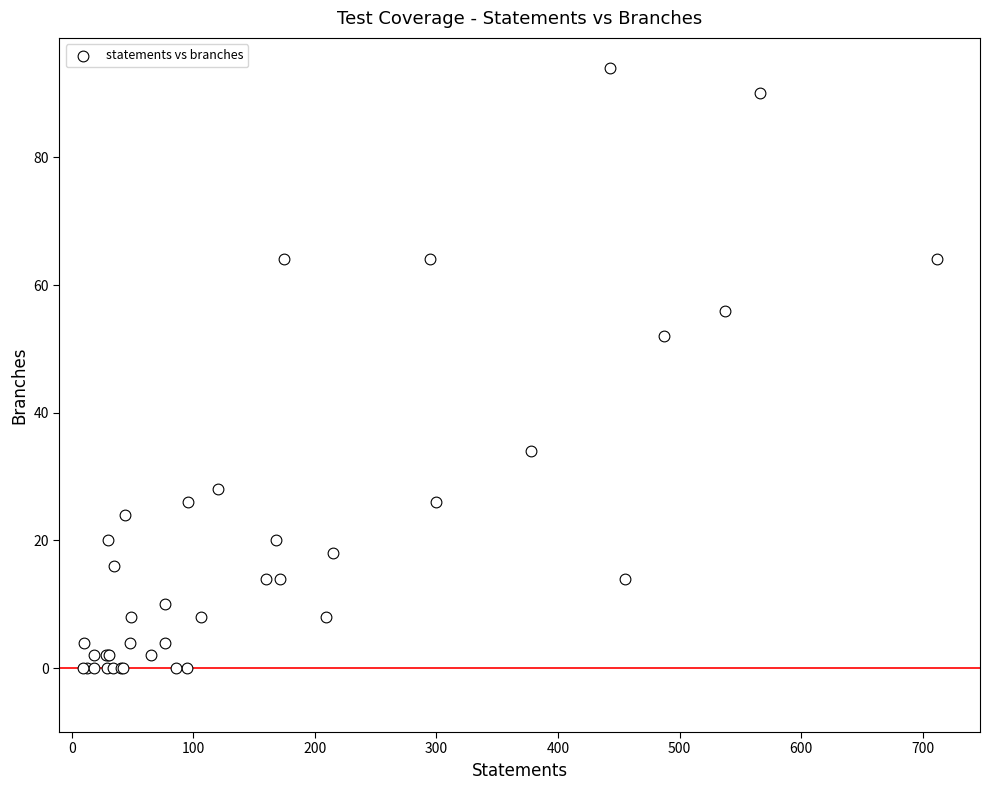

What Y value in the scatter plot is closest to 47?

52